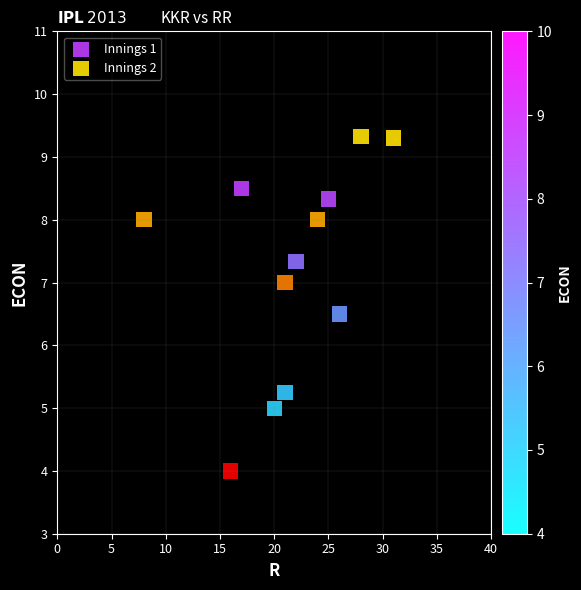

Which series contains the lowest Y value?

Innings 2